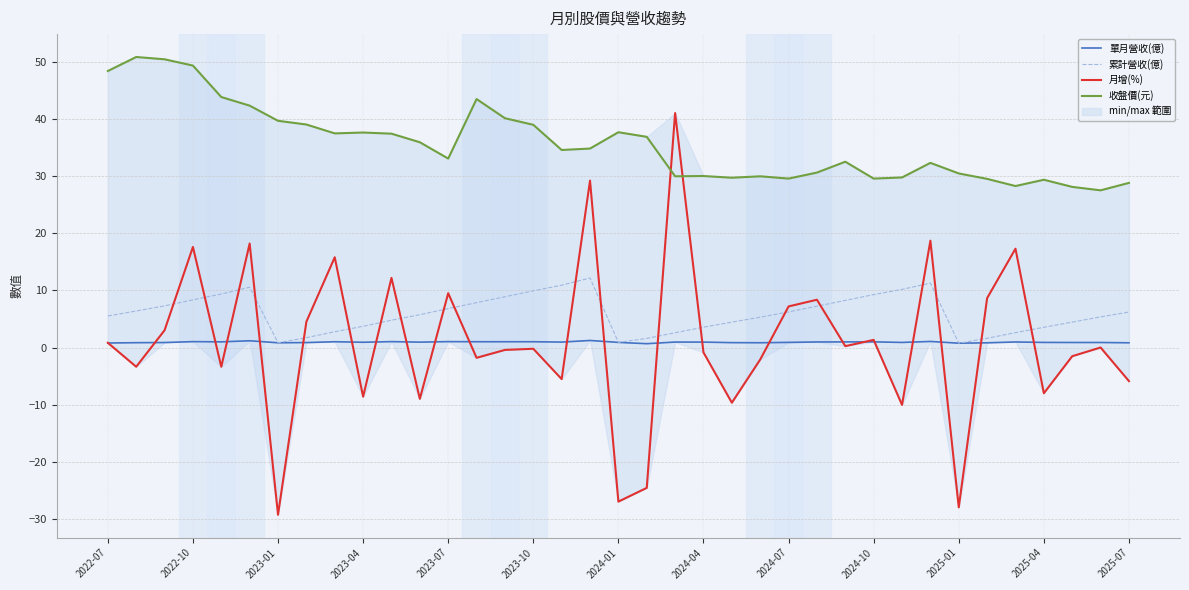

True or false: 累計營收(億) has a value of 6.7 at 2023-04.

False